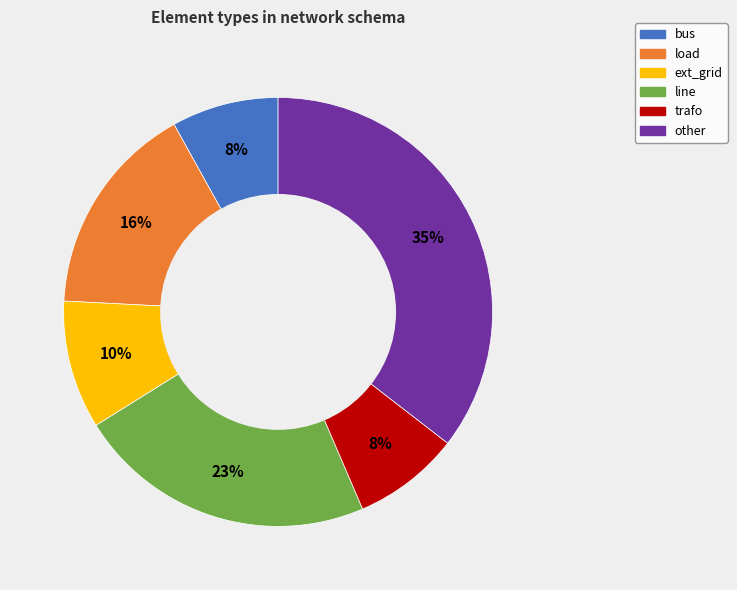

What percentage is the other slice, to the nearest percent?

35%